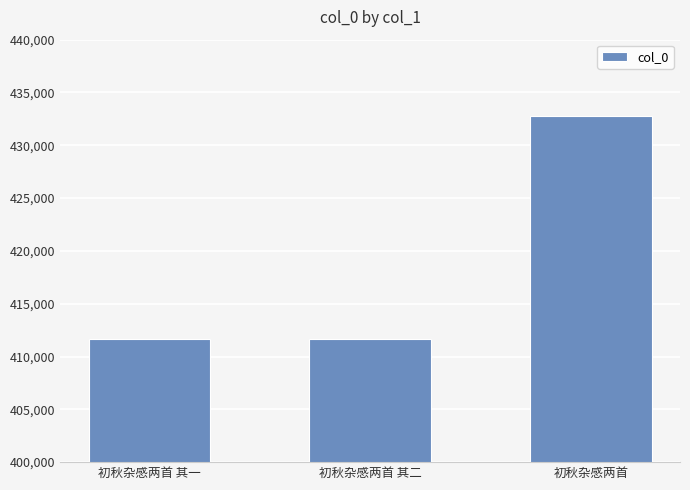

What is the average value?

418724